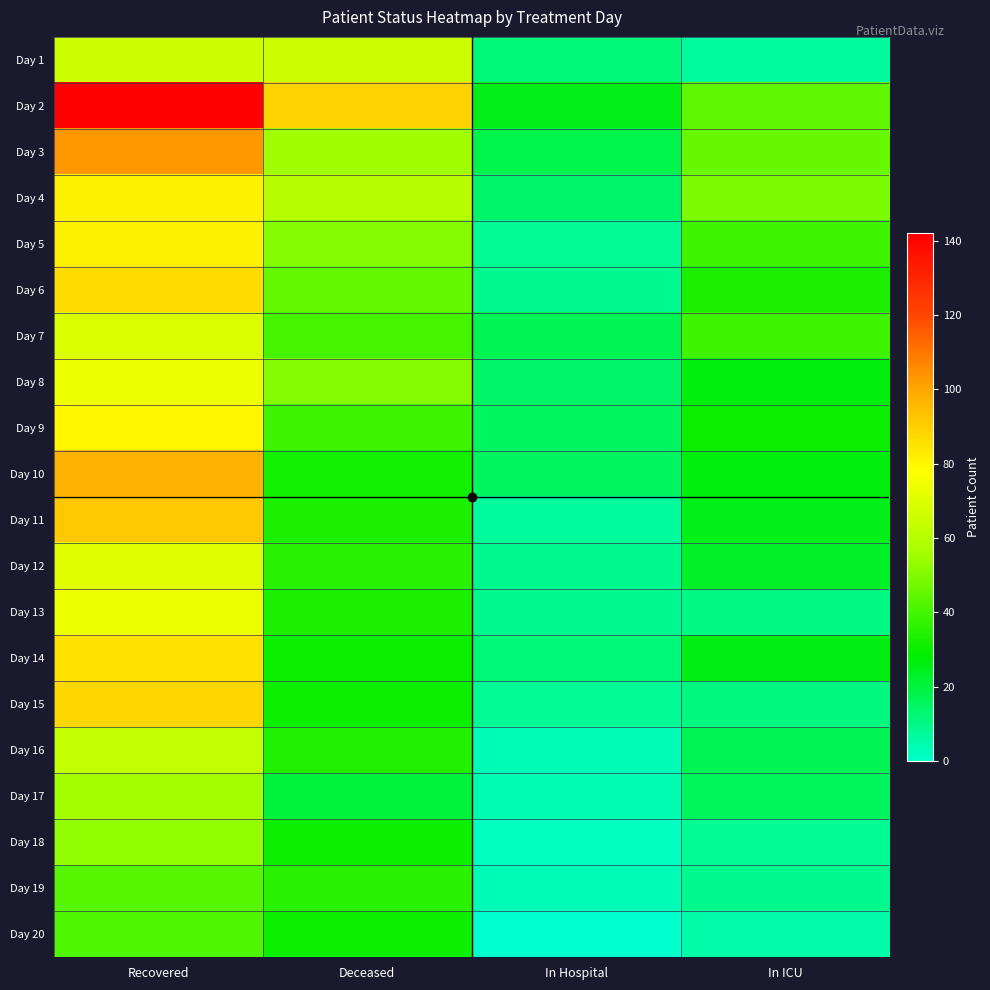

How many series are shown in this chart?

20